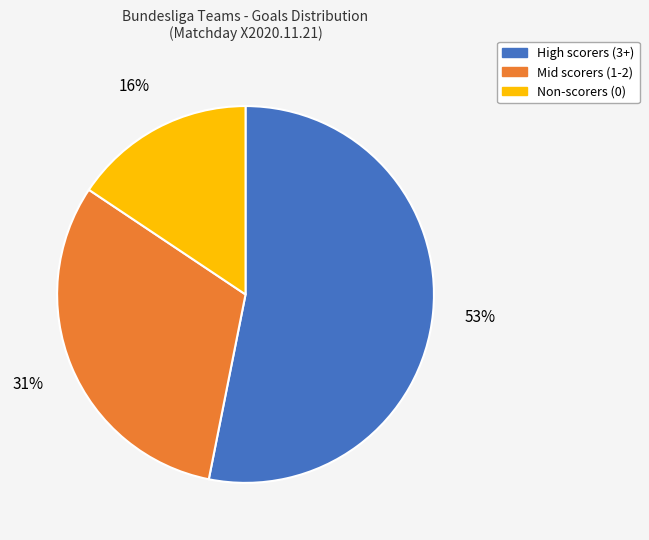

Is there any slice that represents more than half of the pie?

Yes